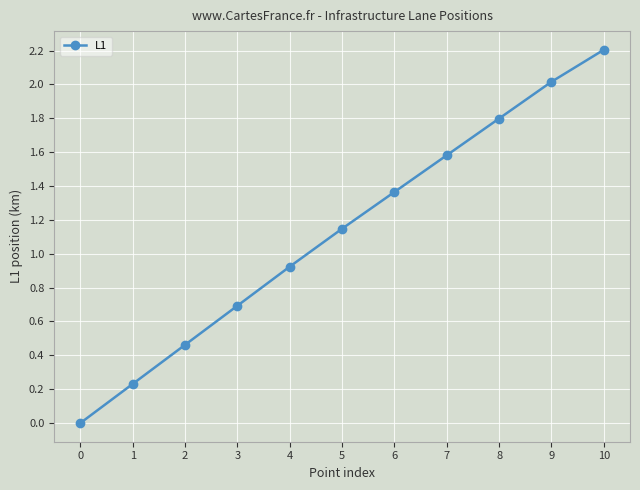

What is the value of the 8th point from the left?

1.6